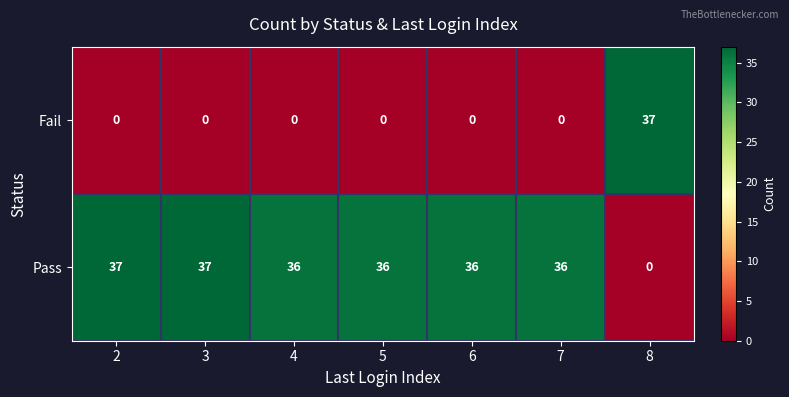

Which category has the lowest value in the Pass series?

8